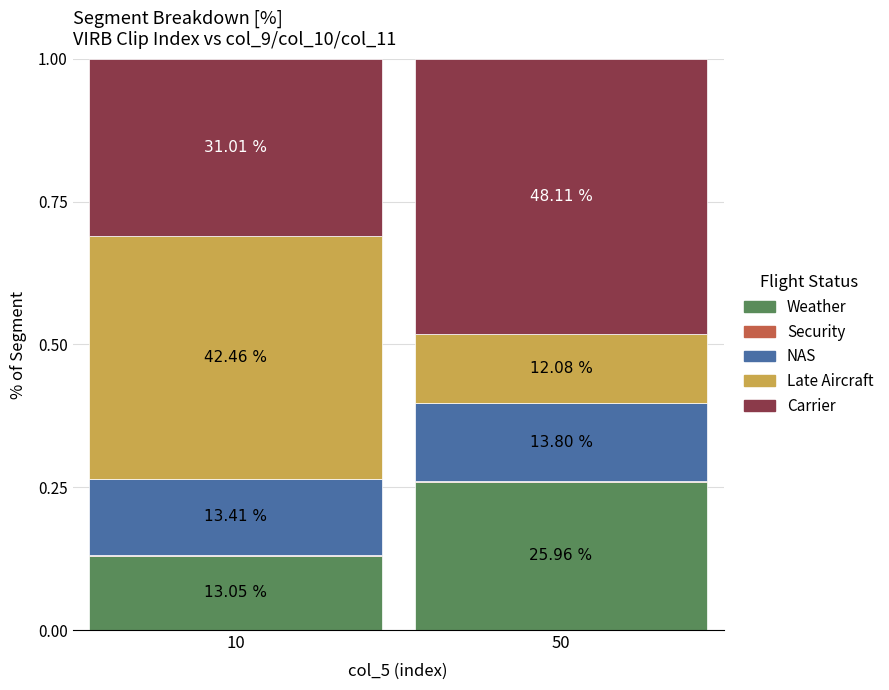

What is the value of the Weather bar at the 2nd from the left?

0.3